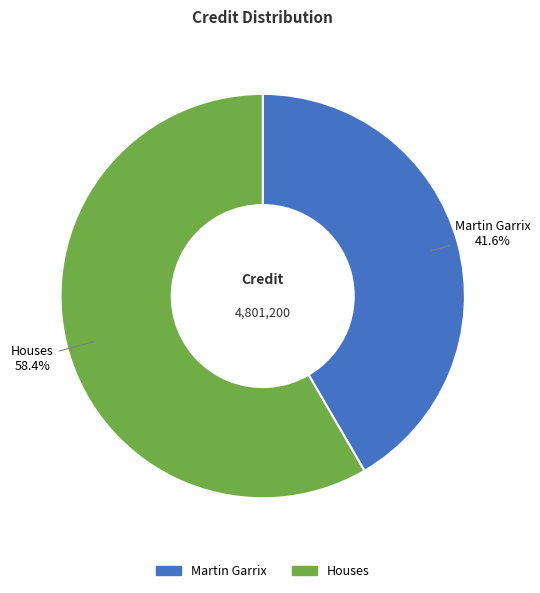

Does Houses account for over 50% of the chart?

Yes